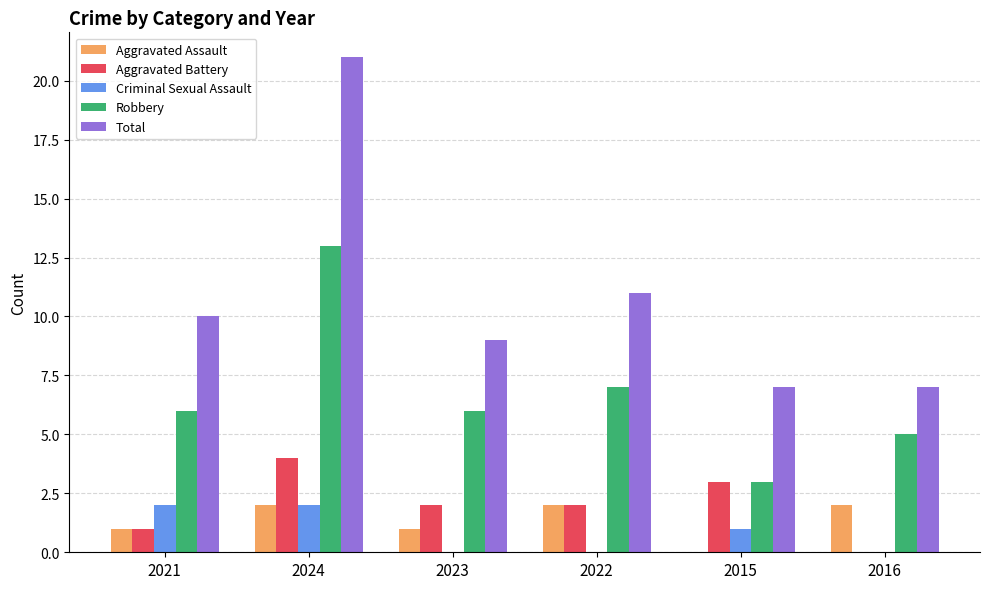

Reading left to right, transcribe all the data shown in this chart.

Aggravated Assault: 1	2	1	2	0	2
Aggravated Battery: 1	4	2	2	3	0
Criminal Sexual Assault: 2	2	0	0	1	0
Robbery: 6	13	6	7	3	5
Total: 10	21	9	11	7	7